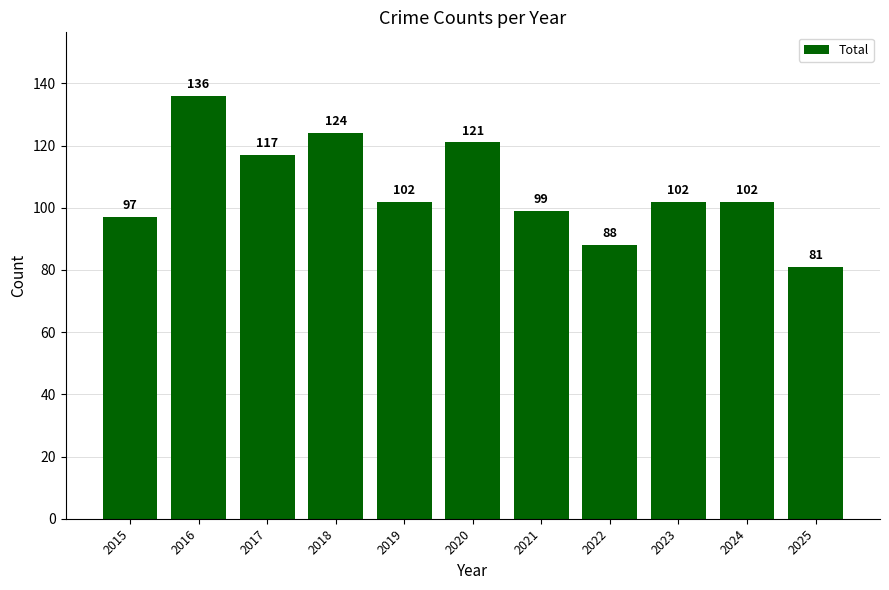

What is the change in value from 2016 to 2023?

-34